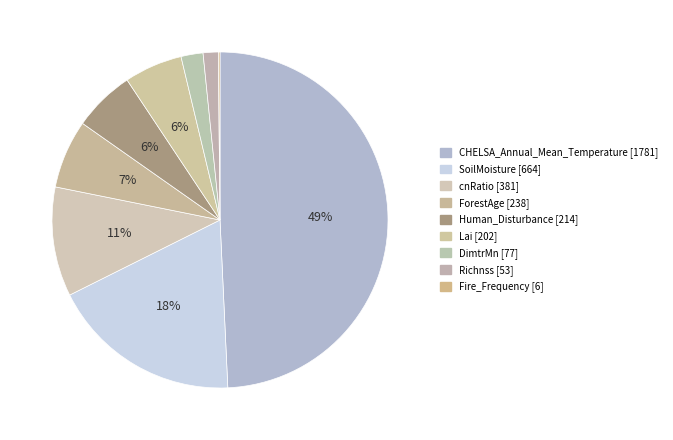

Between DimtrMn and ForestAge, which is larger?

ForestAge